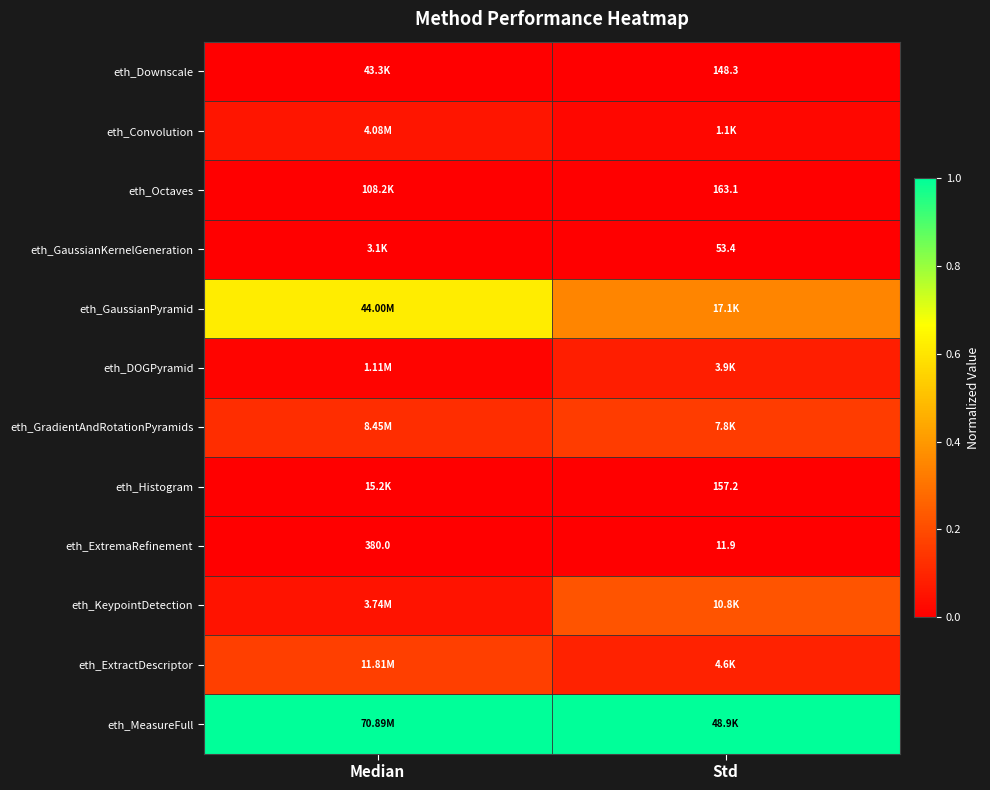

At which category is the sum across all series the highest?

Median